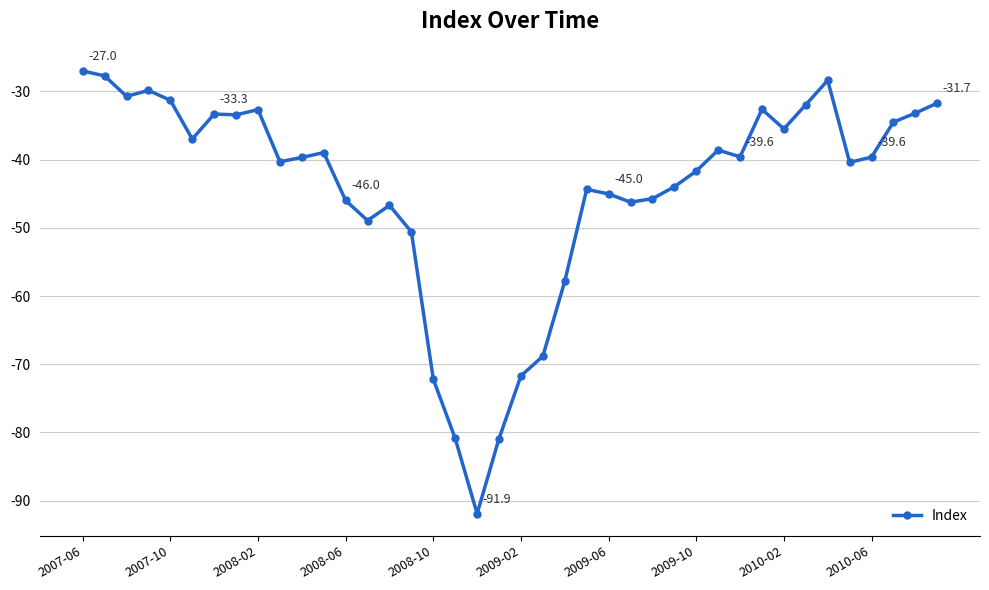

What is the value of the 16th point from the left?

-50.6